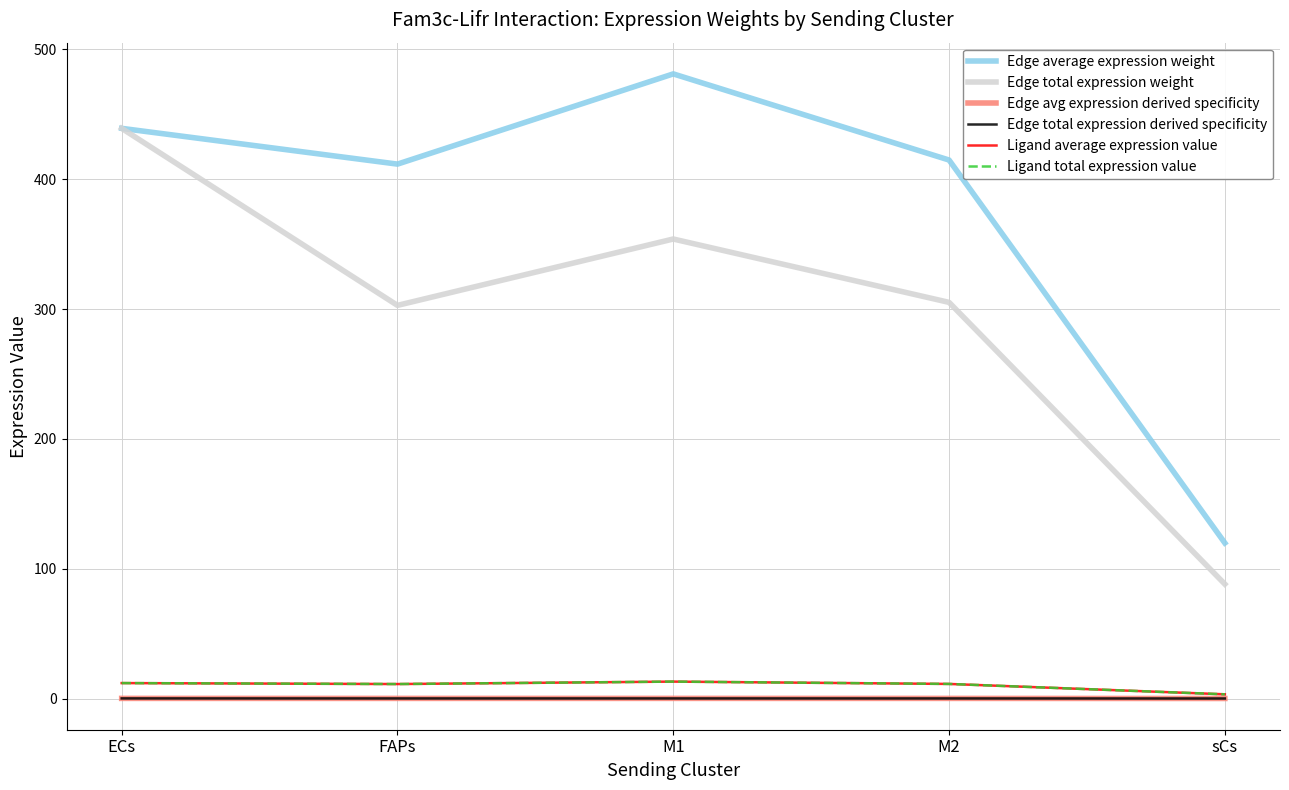

At which category does Ligand average expression value reach its first local peak?

M1